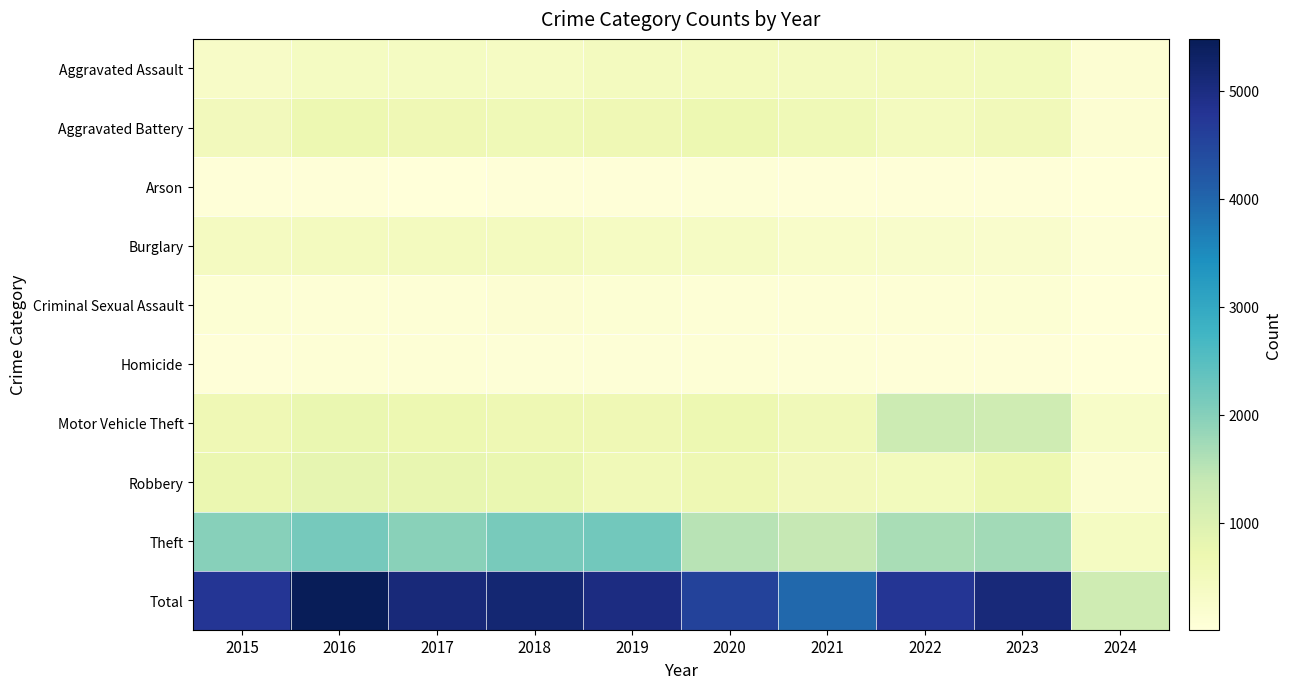

How many series are shown in this chart?

10